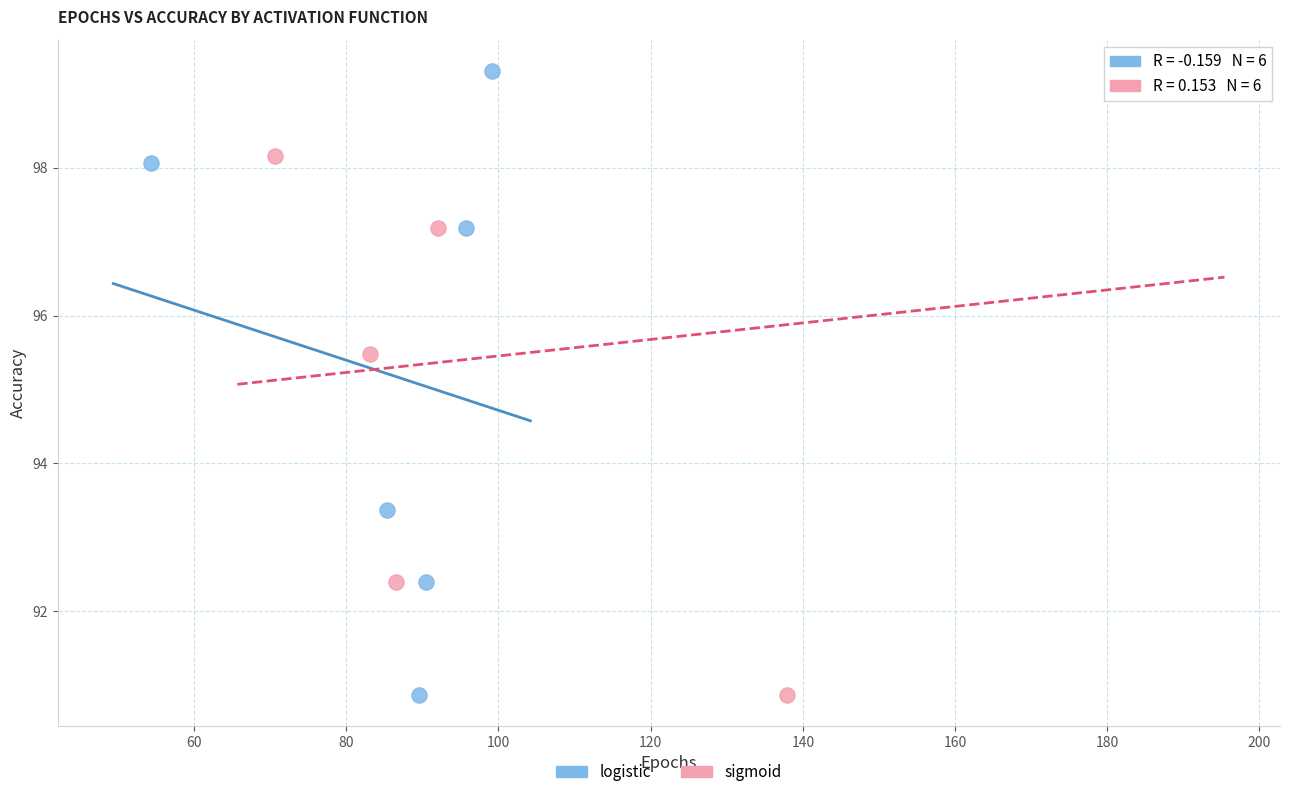

What are all the series names shown in the legend?

logistic, sigmoid